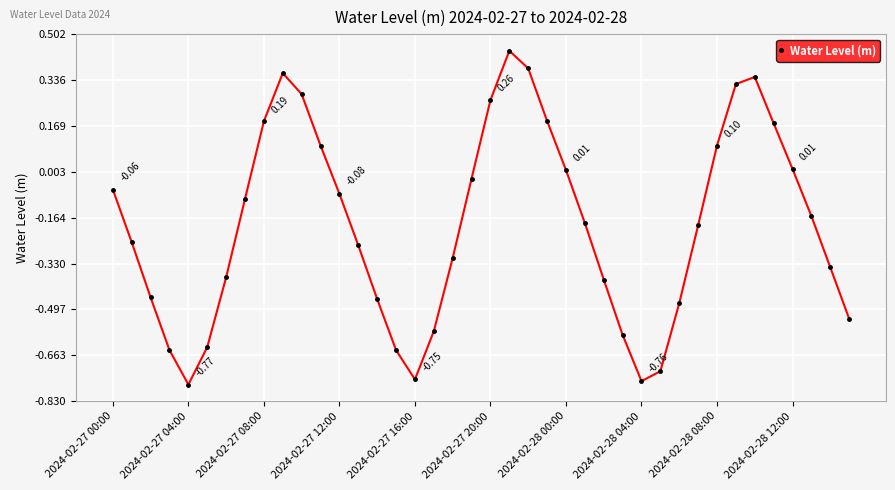

What is the sum of all values?

-7.6